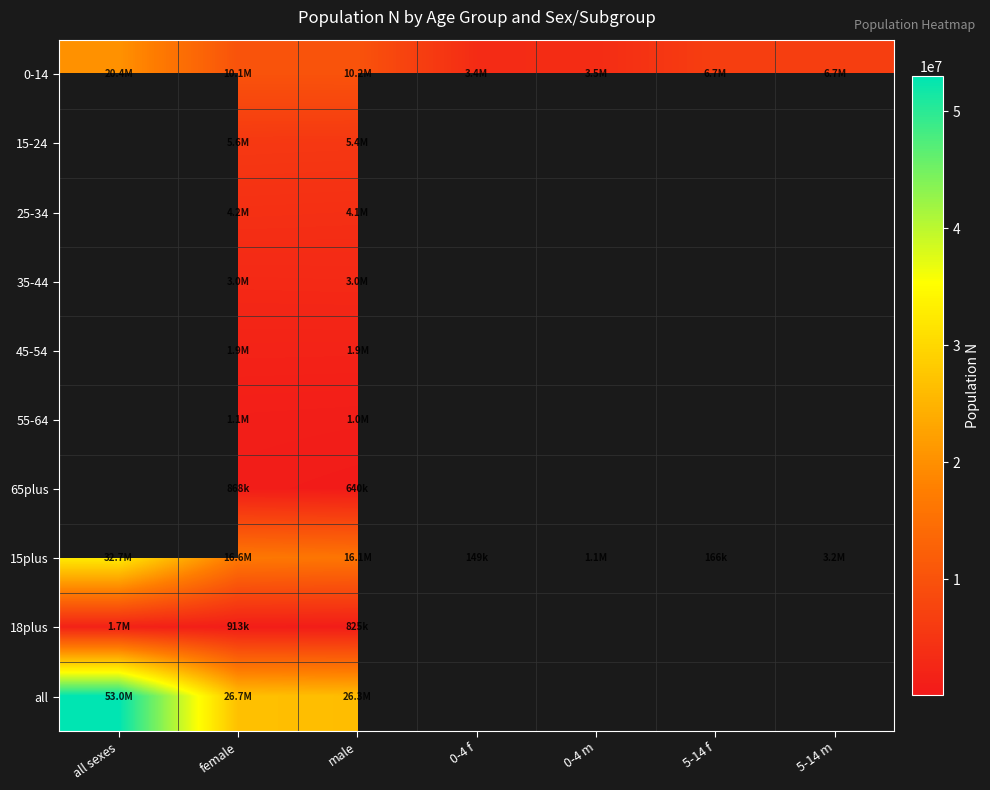

Which category has the highest value in the 18plus series?

all sexes